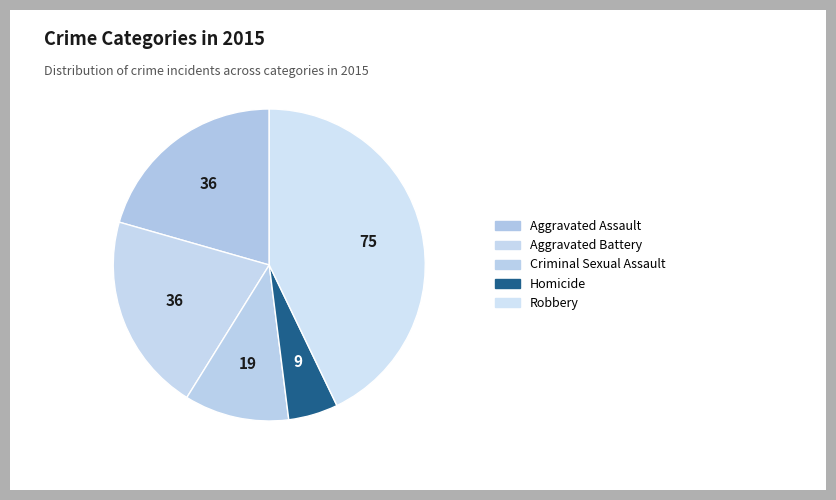

Is Criminal Sexual Assault the majority of the pie?

No